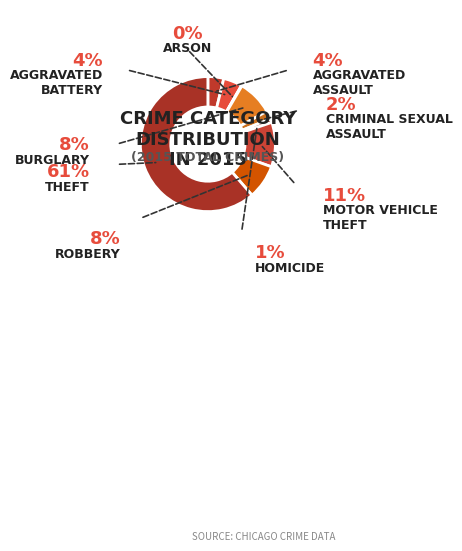

To the nearest percent, what is the average slice percentage?

11%